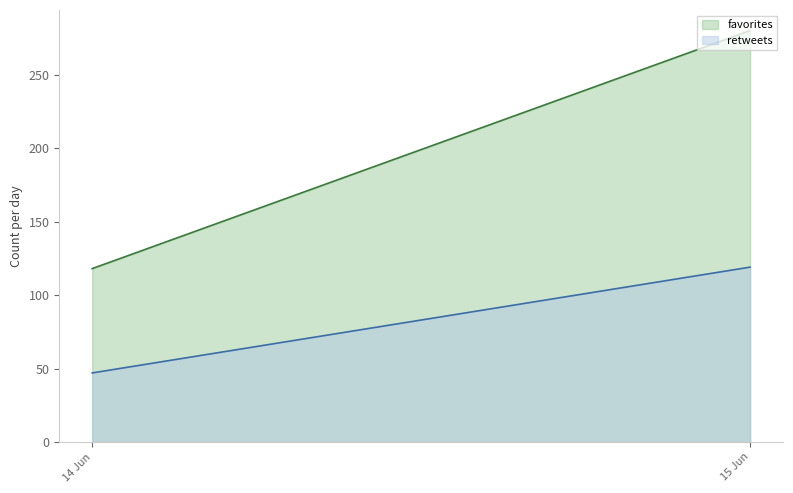

At which category is the sum across all series the highest?

15 Jun